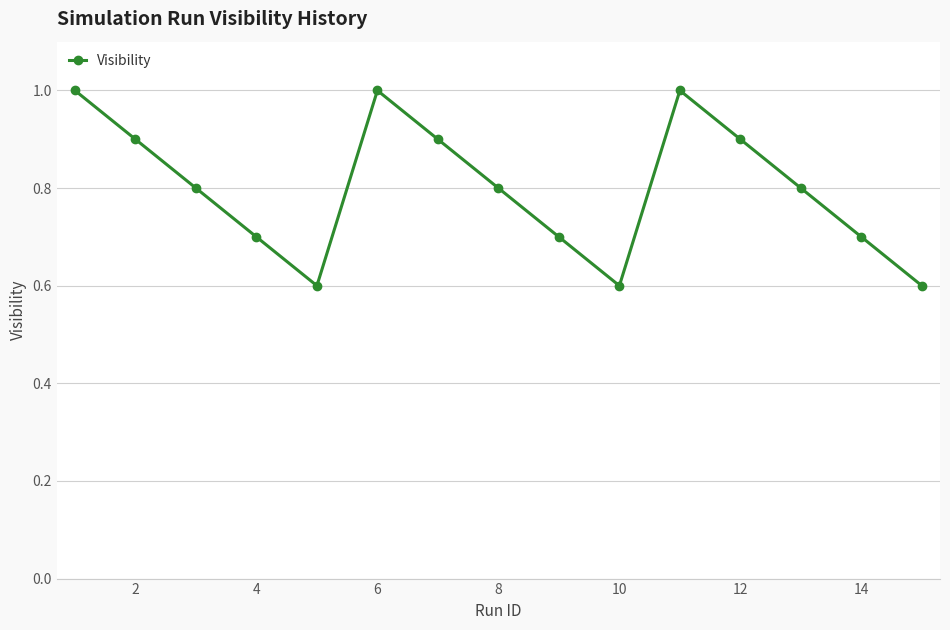

What is the difference between the maximum and minimum values?

0.4